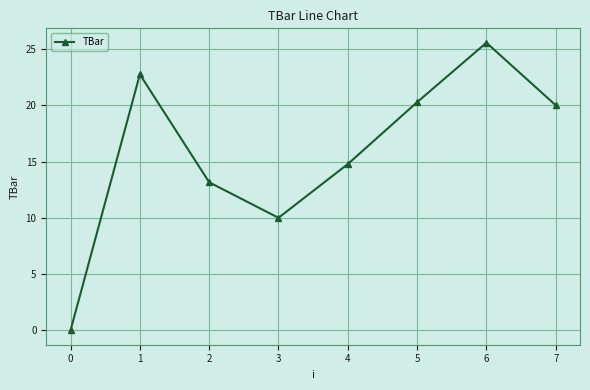

What value does the data have at 6?

25.6